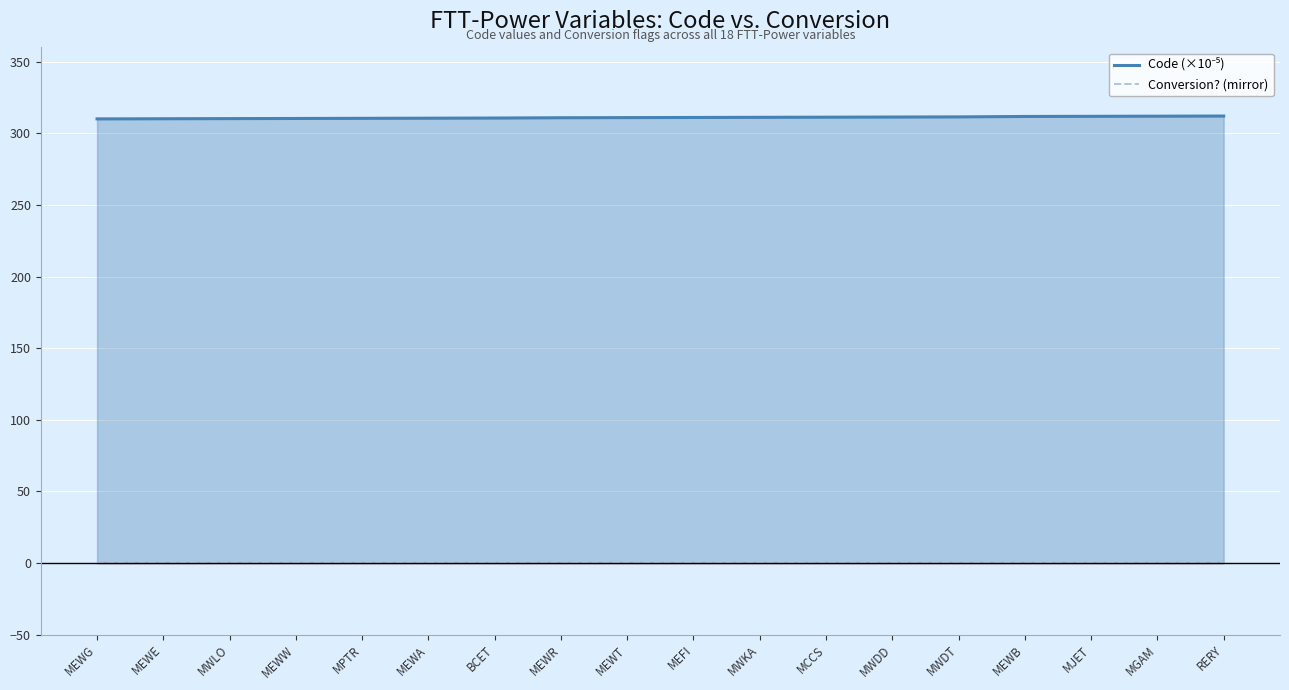

At which label does Conversion? (mirror) reach its peak?

MEWG